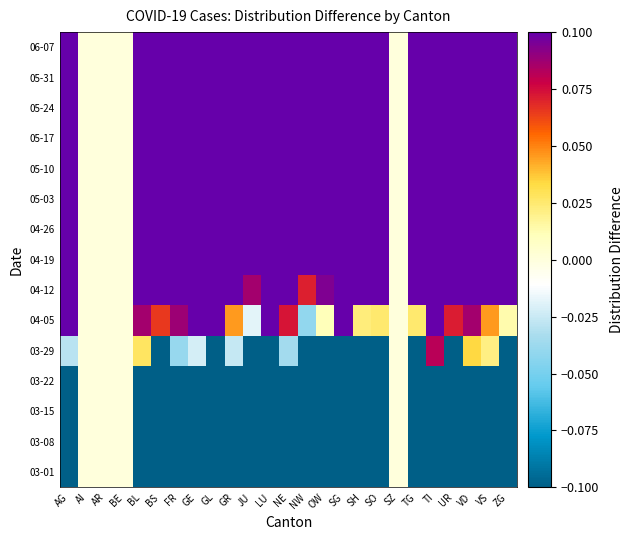

Reading left to right, transcribe all the data shown in this chart.

03-01: AG=-0.7	AI=0.0	AR=0.0	BE=0.0	BL=-0.7	BS=-0.7	FR=-0.7	GE=-0.7	GL=-0.7	GR=-0.7	JU=-0.7	LU=-0.6	NE=-0.7	NW=-0.7	OW=-0.6	SG=-0.6	SH=-0.6	SO=-0.6	SZ=0.0	TG=-0.7	TI=-0.7	UR=-0.7	VD=-0.7	VS=-0.7	ZG=-0.7
03-08: AG=-0.7	AI=0.0	AR=0.0	BE=0.0	BL=-0.7	BS=-0.6	FR=-0.7	GE=-0.7	GL=-0.7	GR=-0.7	JU=-0.6	LU=-0.6	NE=-0.7	NW=-0.7	OW=-0.6	SG=-0.6	SH=-0.6	SO=-0.6	SZ=0.0	TG=-0.7	TI=-0.7	UR=-0.7	VD=-0.7	VS=-0.6	ZG=-0.7
03-15: AG=-0.6	AI=0.0	AR=0.0	BE=0.0	BL=-0.6	BS=-0.5	FR=-0.7	GE=-0.6	GL=-0.7	GR=-0.7	JU=-0.5	LU=-0.6	NE=-0.6	NW=-0.3	OW=-0.6	SG=-0.6	SH=-0.6	SO=-0.6	SZ=0.0	TG=-0.6	TI=-0.6	UR=-0.7	VD=-0.5	VS=-0.5	ZG=-0.7
03-22: AG=-0.3	AI=0.0	AR=0.0	BE=0.0	BL=-0.4	BS=-0.3	FR=-0.4	GE=-0.4	GL=-0.7	GR=-0.4	JU=-0.3	LU=-0.6	NE=-0.4	NW=-0.4	OW=-0.6	SG=-0.6	SH=-0.6	SO=-0.6	SZ=0.0	TG=-0.4	TI=-0.2	UR=-0.7	VD=-0.2	VS=-0.3	ZG=-0.5
03-29: AG=-0.0	AI=0.0	AR=0.0	BE=0.0	BL=0.0	BS=-0.2	FR=-0.0	GE=-0.0	GL=-0.3	GR=-0.0	JU=-0.1	LU=-0.6	NE=-0.0	NW=-0.4	OW=-0.6	SG=-0.6	SH=-0.1	SO=-0.6	SZ=0.0	TG=-0.1	TI=0.1	UR=-0.2	VD=0.0	VS=0.0	ZG=-0.2
04-05: AG=0.1	AI=0.0	AR=0.0	BE=0.0	BL=0.1	BS=0.1	FR=0.1	GE=0.1	GL=0.2	GR=0.0	JU=-0.0	LU=0.1	NE=0.1	NW=-0.0	OW=0.0	SG=0.1	SH=0.0	SO=0.0	SZ=0.0	TG=0.0	TI=0.1	UR=0.1	VD=0.1	VS=0.0	ZG=0.0
04-12: AG=0.2	AI=0.0	AR=0.0	BE=0.0	BL=0.1	BS=0.1	FR=0.2	GE=0.2	GL=0.2	GR=0.1	JU=0.1	LU=0.2	NE=0.1	NW=0.1	OW=0.1	SG=0.2	SH=0.1	SO=0.2	SZ=0.0	TG=0.1	TI=0.2	UR=0.2	VD=0.1	VS=0.1	ZG=0.1
04-19: AG=0.2	AI=0.0	AR=0.0	BE=0.0	BL=0.2	BS=0.2	FR=0.2	GE=0.2	GL=0.3	GR=0.2	JU=0.1	LU=0.3	NE=0.2	NW=0.2	OW=0.2	SG=0.3	SH=0.2	SO=0.2	SZ=0.0	TG=0.2	TI=0.2	UR=0.3	VD=0.2	VS=0.2	ZG=0.2
04-26: AG=0.2	AI=0.0	AR=0.0	BE=0.0	BL=0.2	BS=0.2	FR=0.2	GE=0.2	GL=0.3	GR=0.2	JU=0.2	LU=0.3	NE=0.2	NW=0.2	OW=0.3	SG=0.3	SH=0.3	SO=0.3	SZ=0.0	TG=0.3	TI=0.2	UR=0.3	VD=0.2	VS=0.2	ZG=0.3
05-03: AG=0.3	AI=0.0	AR=0.0	BE=0.0	BL=0.3	BS=0.2	FR=0.3	GE=0.3	GL=0.3	GR=0.3	JU=0.3	LU=0.3	NE=0.3	NW=0.3	OW=0.3	SG=0.3	SH=0.3	SO=0.3	SZ=0.0	TG=0.3	TI=0.2	UR=0.3	VD=0.2	VS=0.2	ZG=0.3
05-10: AG=0.3	AI=0.0	AR=0.0	BE=0.0	BL=0.3	BS=0.3	FR=0.3	GE=0.3	GL=0.3	GR=0.3	JU=0.3	LU=0.4	NE=0.3	NW=0.3	OW=0.3	SG=0.4	SH=0.3	SO=0.4	SZ=0.0	TG=0.3	TI=0.2	UR=0.3	VD=0.2	VS=0.3	ZG=0.3
05-17: AG=0.3	AI=0.0	AR=0.0	BE=0.0	BL=0.3	BS=0.3	FR=0.3	GE=0.3	GL=0.3	GR=0.3	JU=0.3	LU=0.4	NE=0.3	NW=0.3	OW=0.3	SG=0.4	SH=0.3	SO=0.4	SZ=0.0	TG=0.3	TI=0.2	UR=0.3	VD=0.3	VS=0.3	ZG=0.3
05-24: AG=0.3	AI=0.0	AR=0.0	BE=0.0	BL=0.3	BS=0.3	FR=0.3	GE=0.3	GL=0.3	GR=0.3	JU=0.3	LU=0.4	NE=0.3	NW=0.3	OW=0.4	SG=0.4	SH=0.3	SO=0.4	SZ=0.0	TG=0.3	TI=0.3	UR=0.3	VD=0.3	VS=0.3	ZG=0.3
05-31: AG=0.3	AI=0.0	AR=0.0	BE=0.0	BL=0.3	BS=0.3	FR=0.3	GE=0.3	GL=0.3	GR=0.3	JU=0.3	LU=0.4	NE=0.3	NW=0.3	OW=0.4	SG=0.4	SH=0.4	SO=0.4	SZ=0.0	TG=0.3	TI=0.3	UR=0.3	VD=0.3	VS=0.3	ZG=0.3
06-07: AG=0.3	AI=0.0	AR=0.0	BE=0.0	BL=0.3	BS=0.3	FR=0.3	GE=0.3	GL=0.3	GR=0.3	JU=0.3	LU=0.4	NE=0.3	NW=0.3	OW=0.4	SG=0.4	SH=0.4	SO=0.4	SZ=0.0	TG=0.3	TI=0.3	UR=0.3	VD=0.3	VS=0.3	ZG=0.3